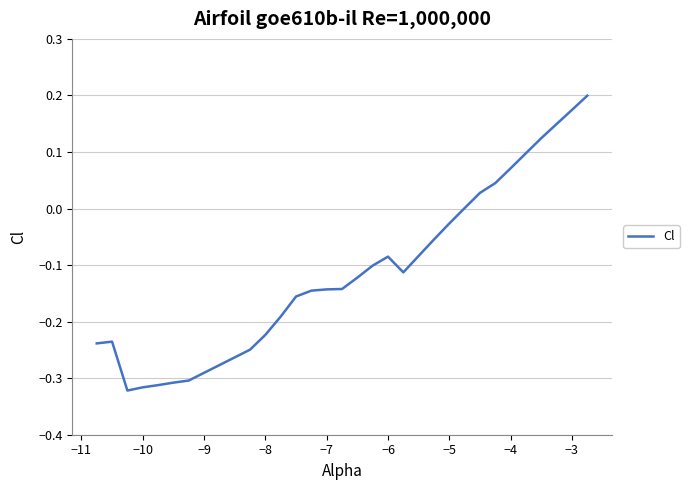

How many lines are shown in the chart?

1